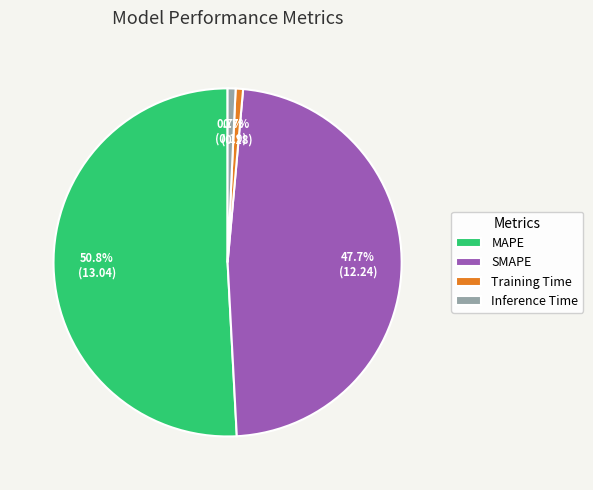

How much of the chart is everything except Training Time?

99.3%